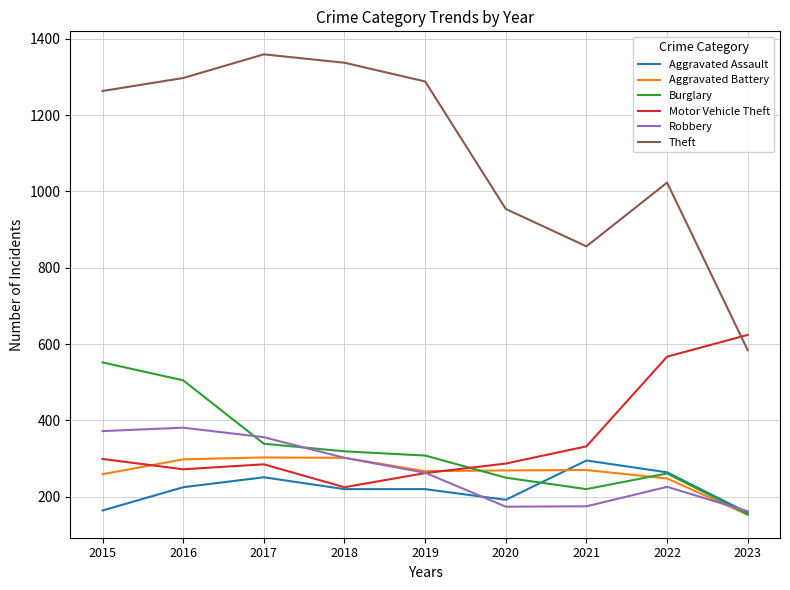

True or false: Aggravated Assault has a value of 251 at 2017.

True